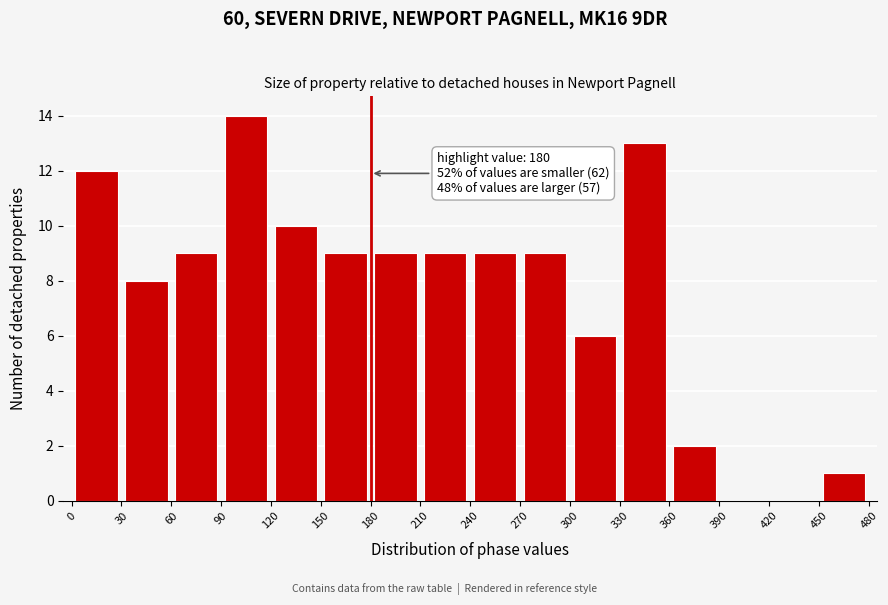

Which range on the x-axis has the tallest bar?

90 to 120